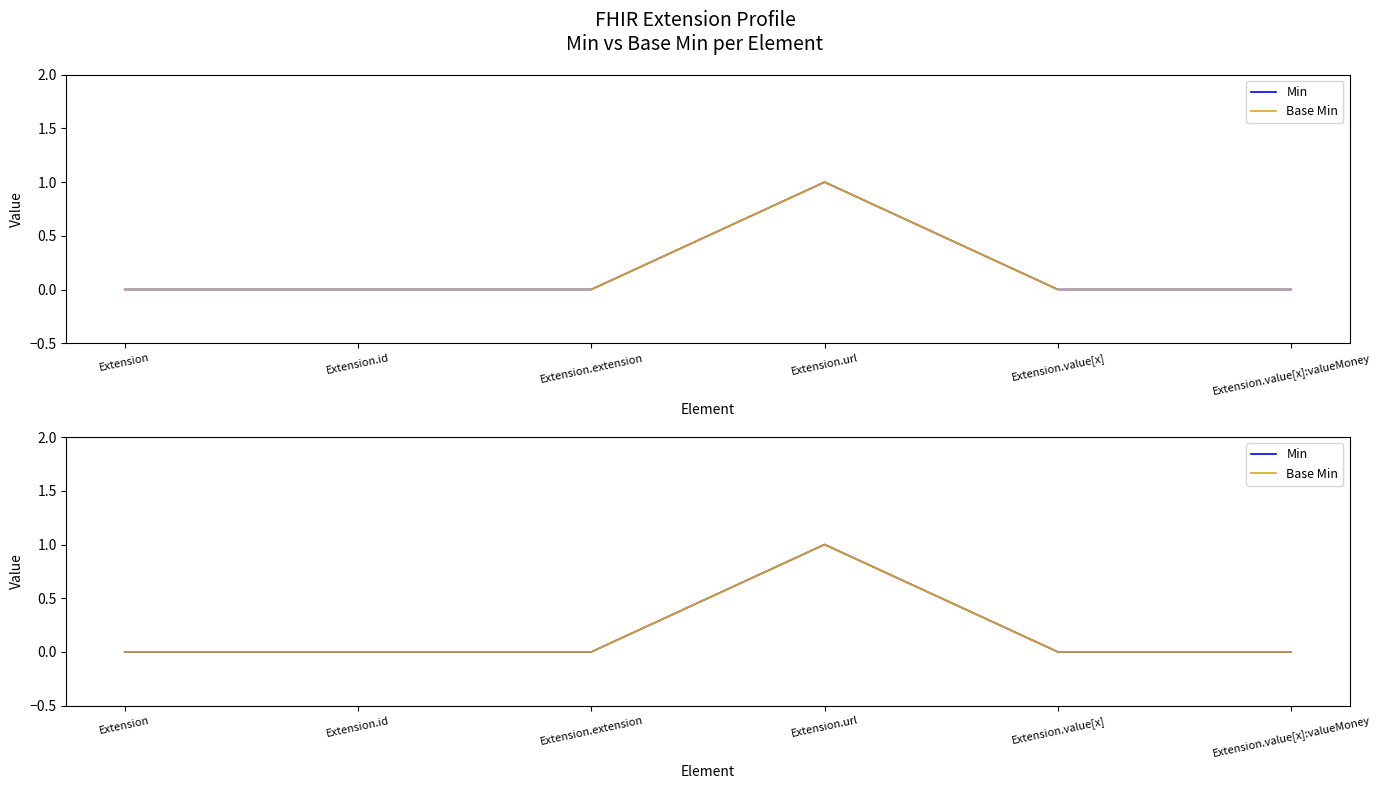

Between Extension.id and Extension.url, which is larger?

Extension.url